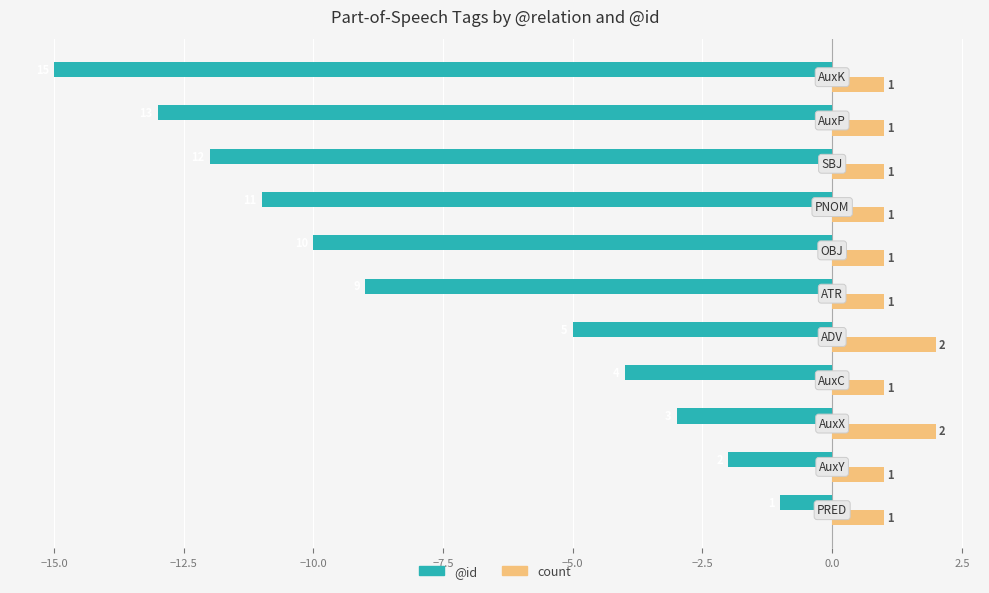

Count the count values in the range 1 to 2.

11